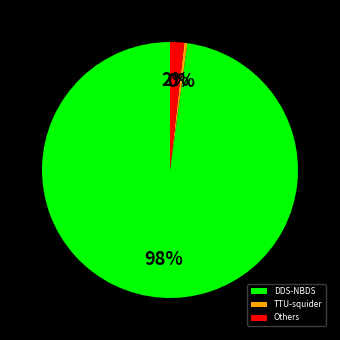

Is there a majority slice in this chart?

Yes